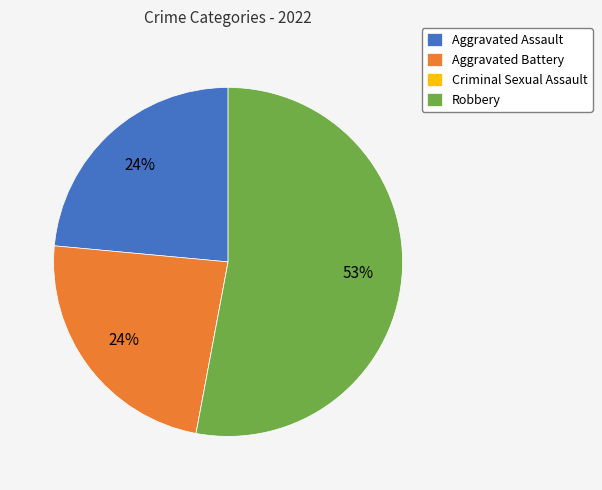

Combined, do Robbery and Aggravated Assault account for over 50%?

Yes